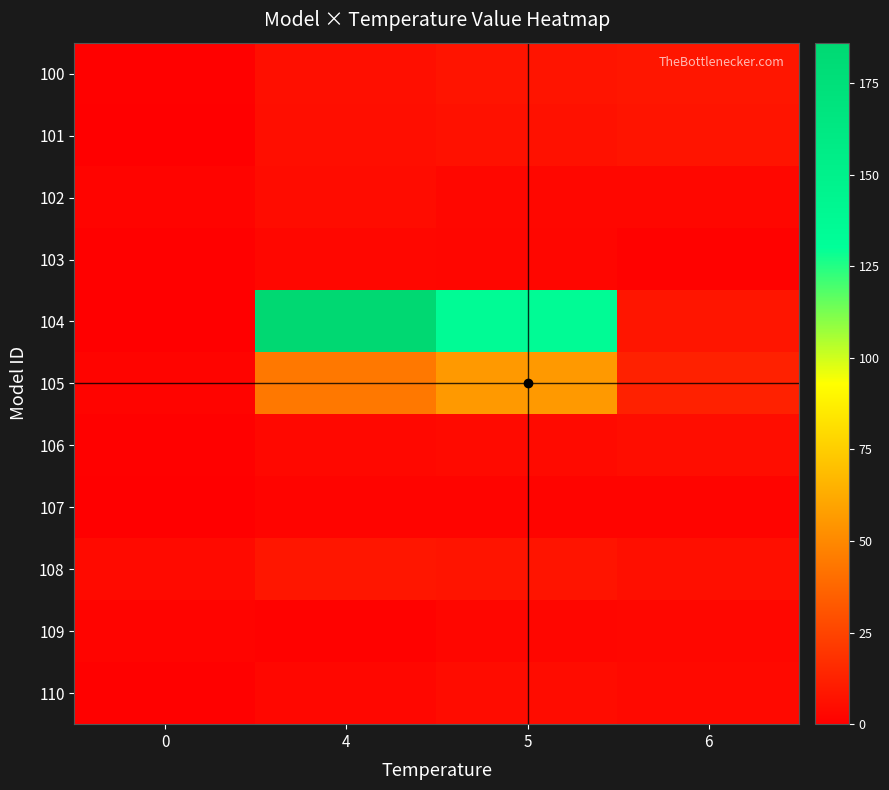

Which series has the largest total across all categories?

104